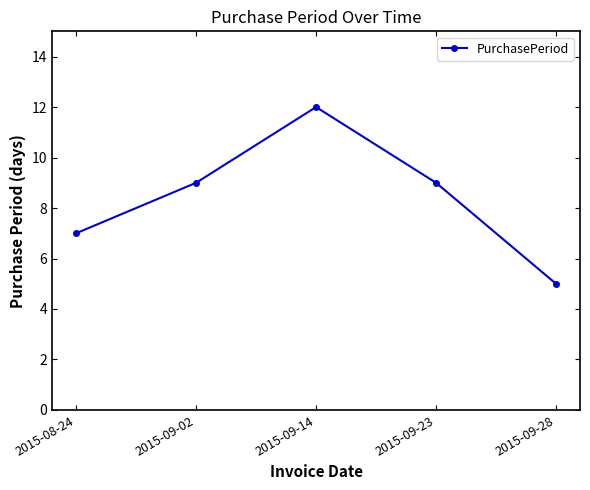

True or false: the data shows 4 at 2015-08-24.

False